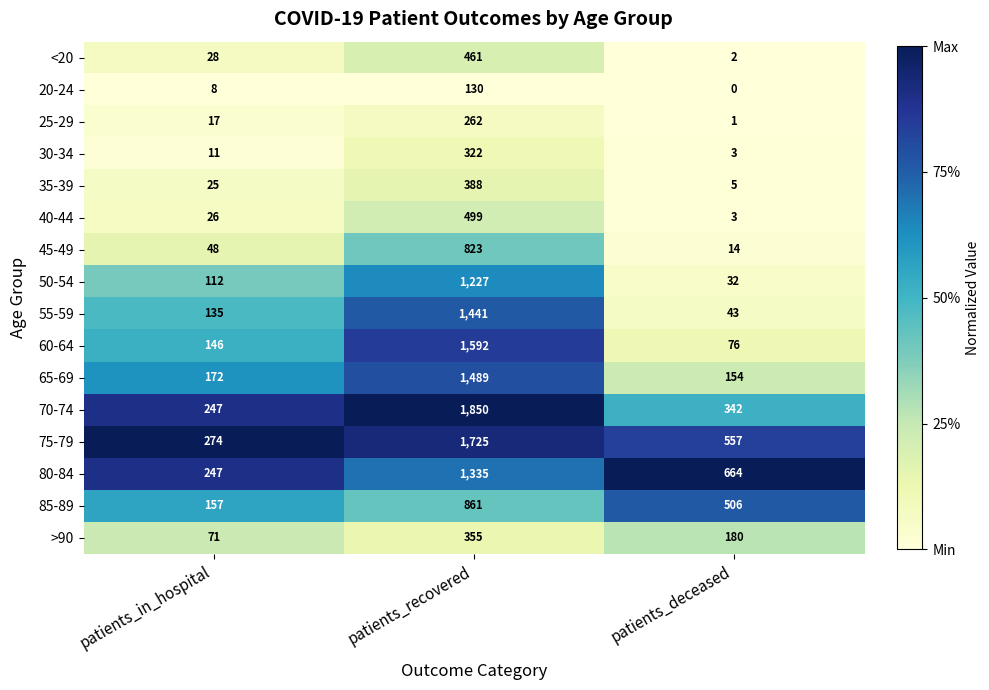

What is the sum of all 20-24 values?

138